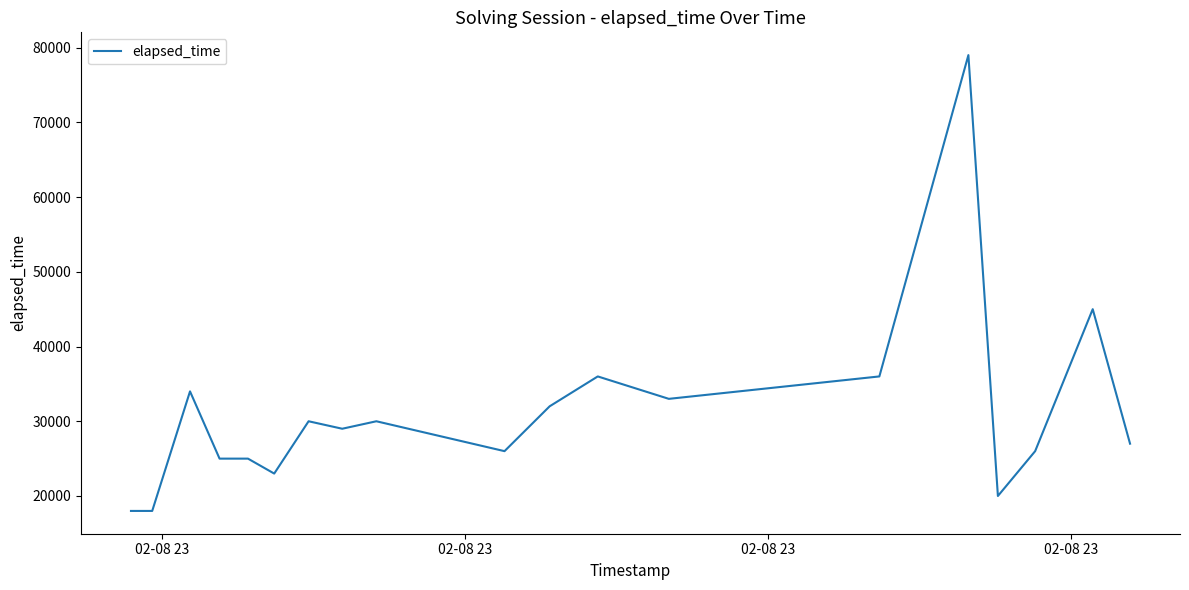

What is the greatest value displayed?

79000